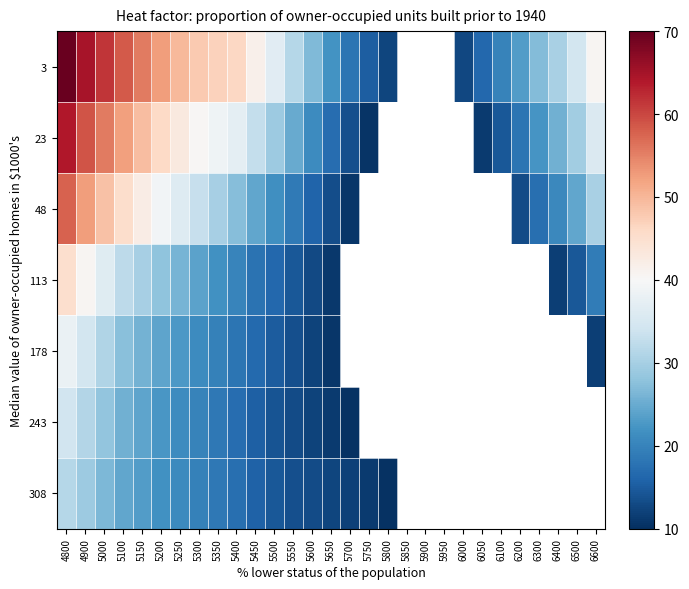

At how many categories does at least one series exceed 0?

29